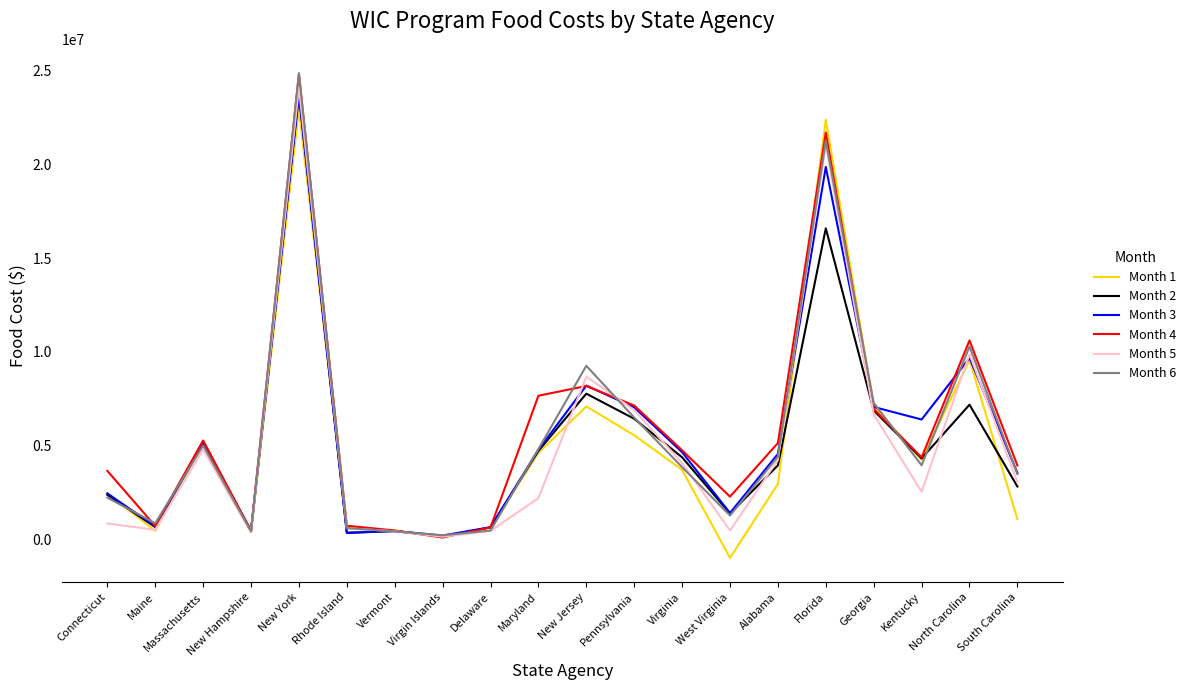

What are all the series names shown in the legend?

Month 1, Month 2, Month 3, Month 4, Month 5, Month 6